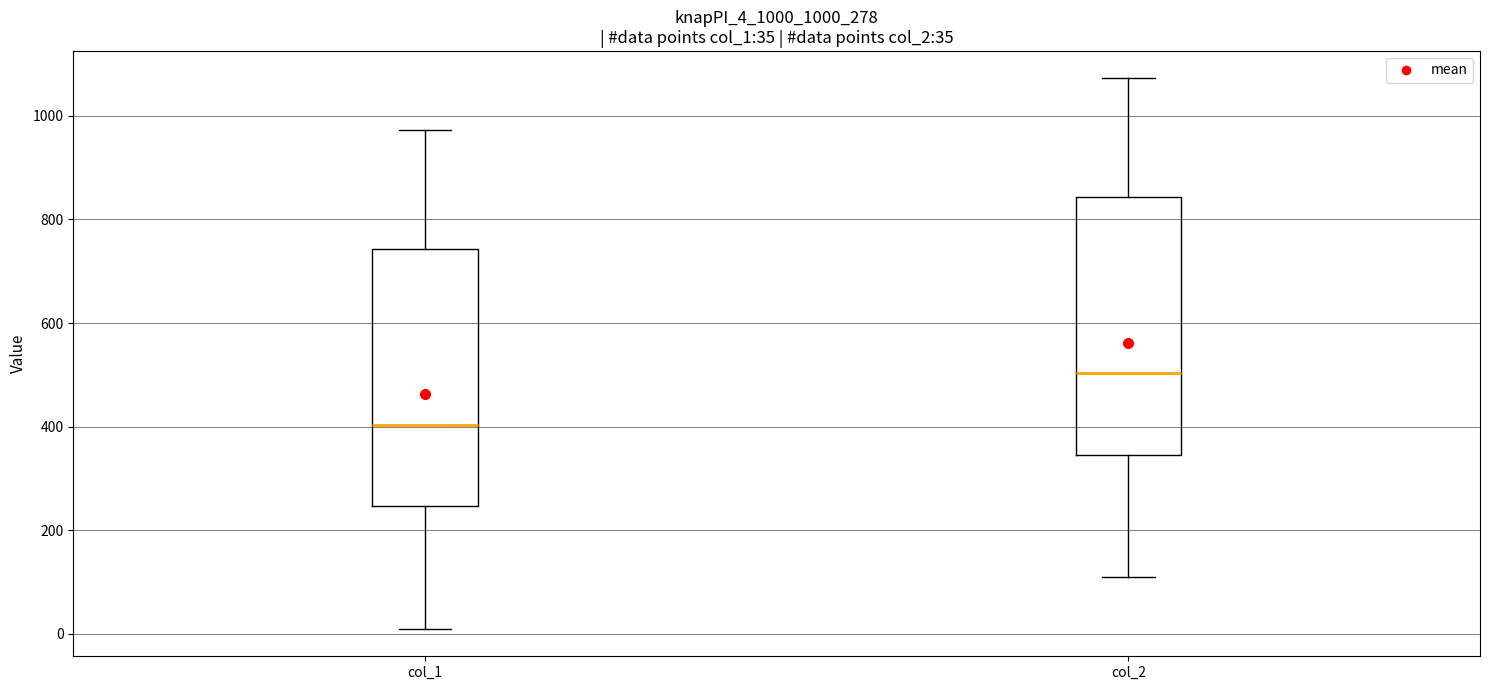

Which box's median line is the lowest?

col_1